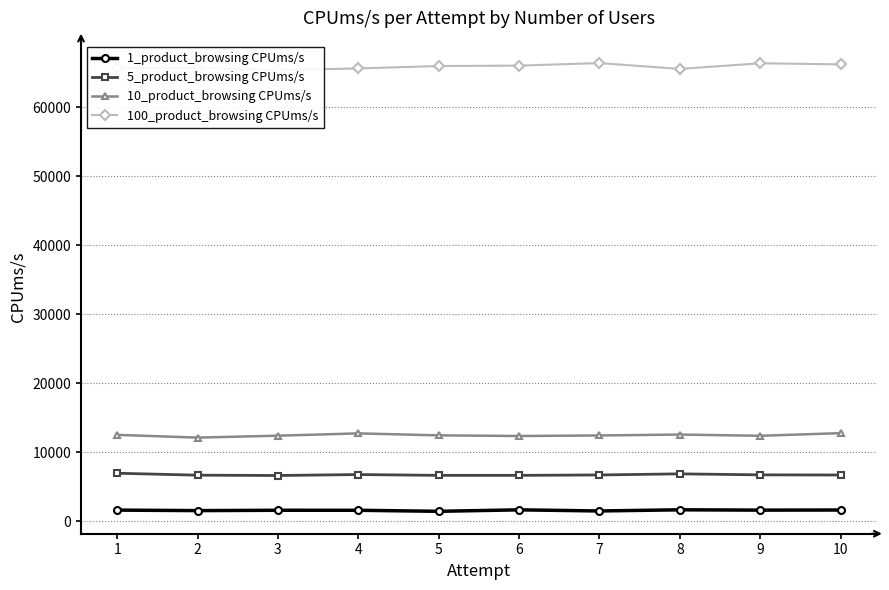

What is the difference between the maximum and minimum values in the 10_product_browsing CPUms/s series?

646.1